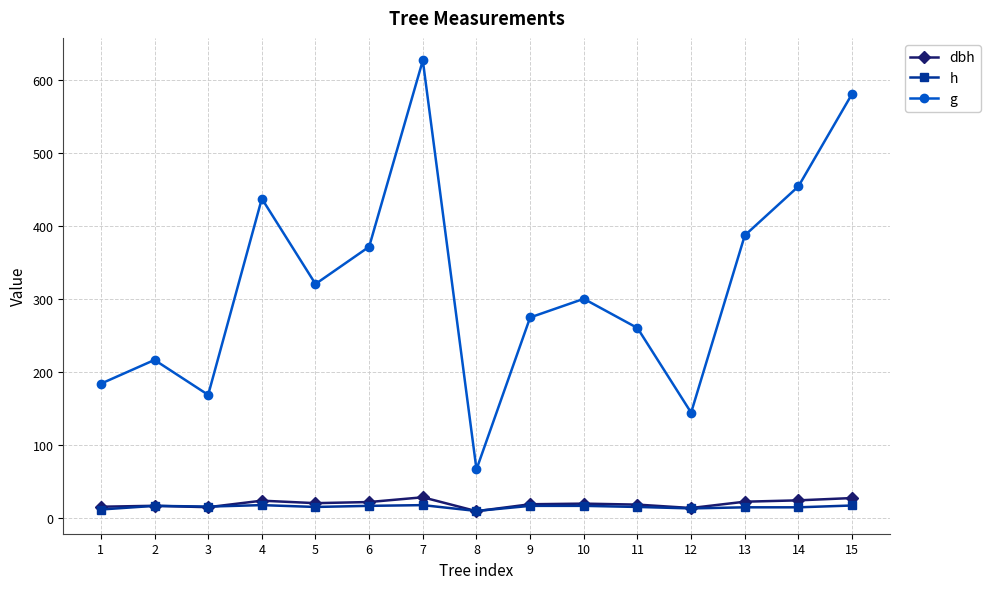

What are all the series names shown in the legend?

dbh, h, g